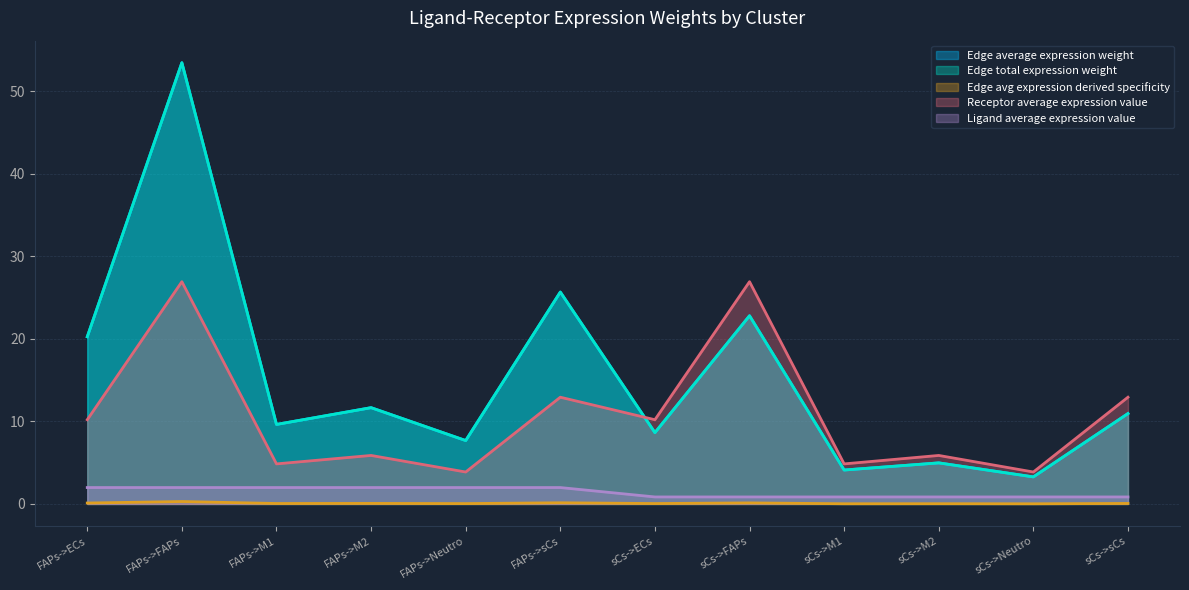

What position from the right is sCs->ECs?

6